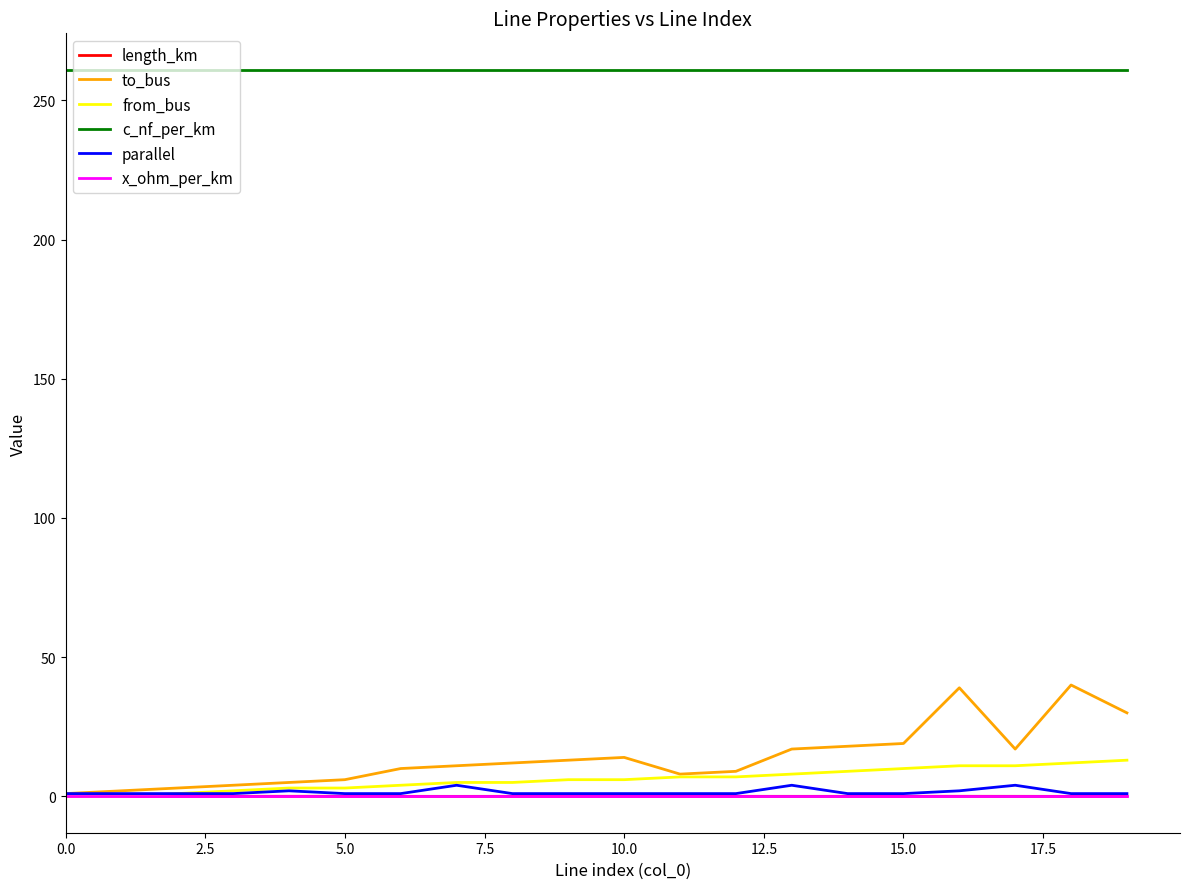

What is the maximum value shown in the chart?

261.0